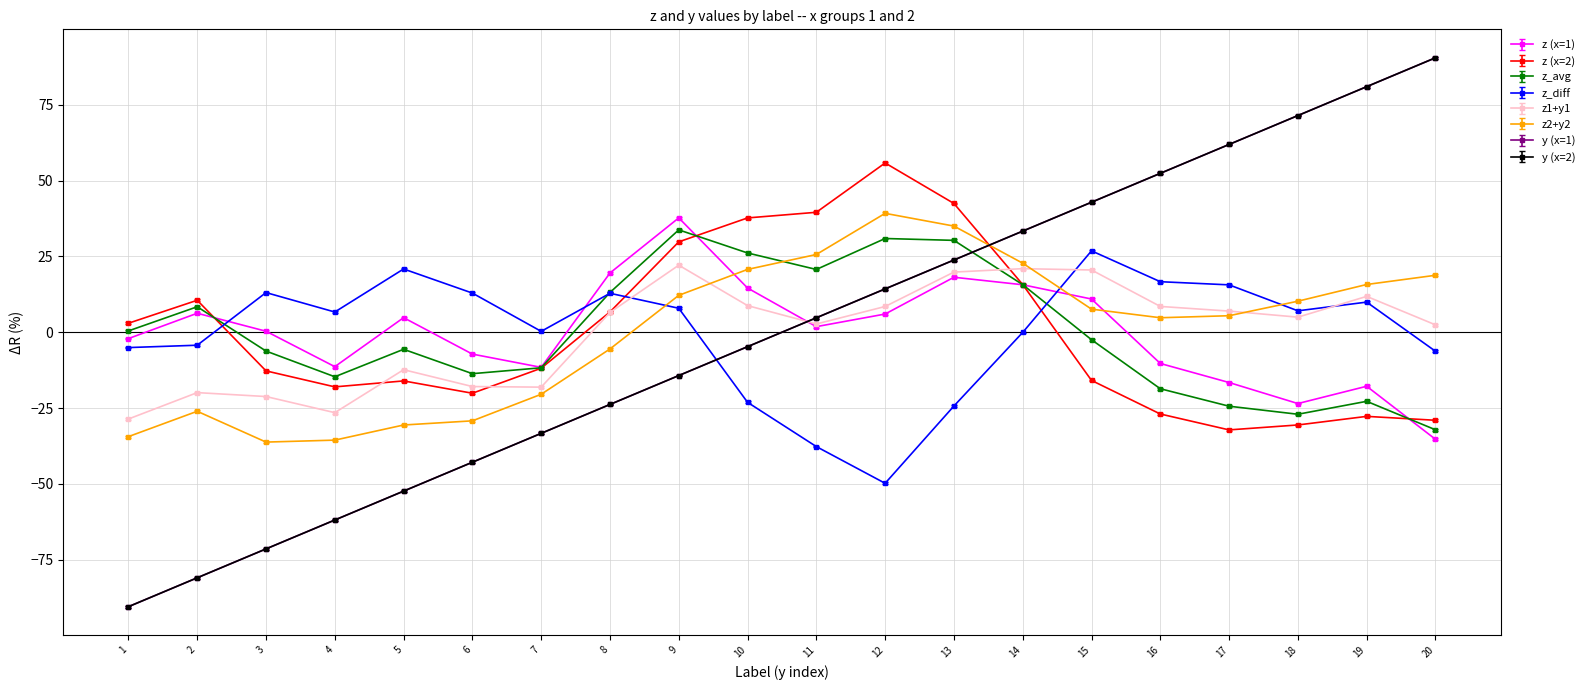

Between 9 and 3, which is larger?

9